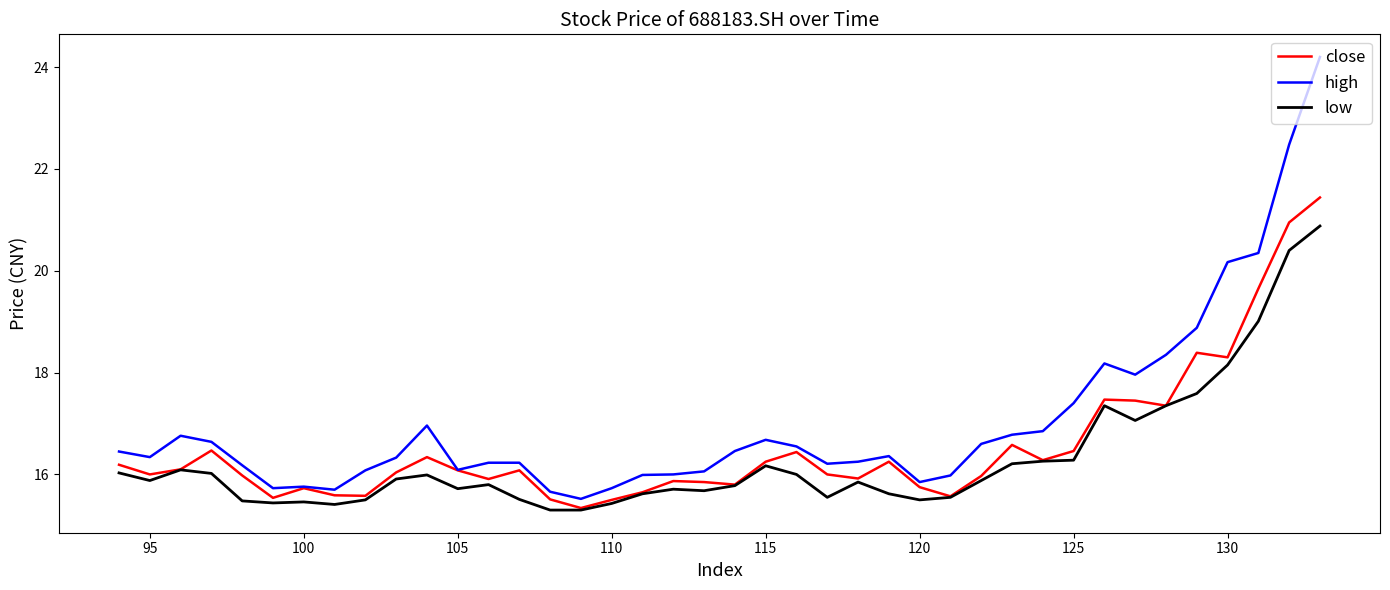

Is it true that high equals 6.3 at 105?

False